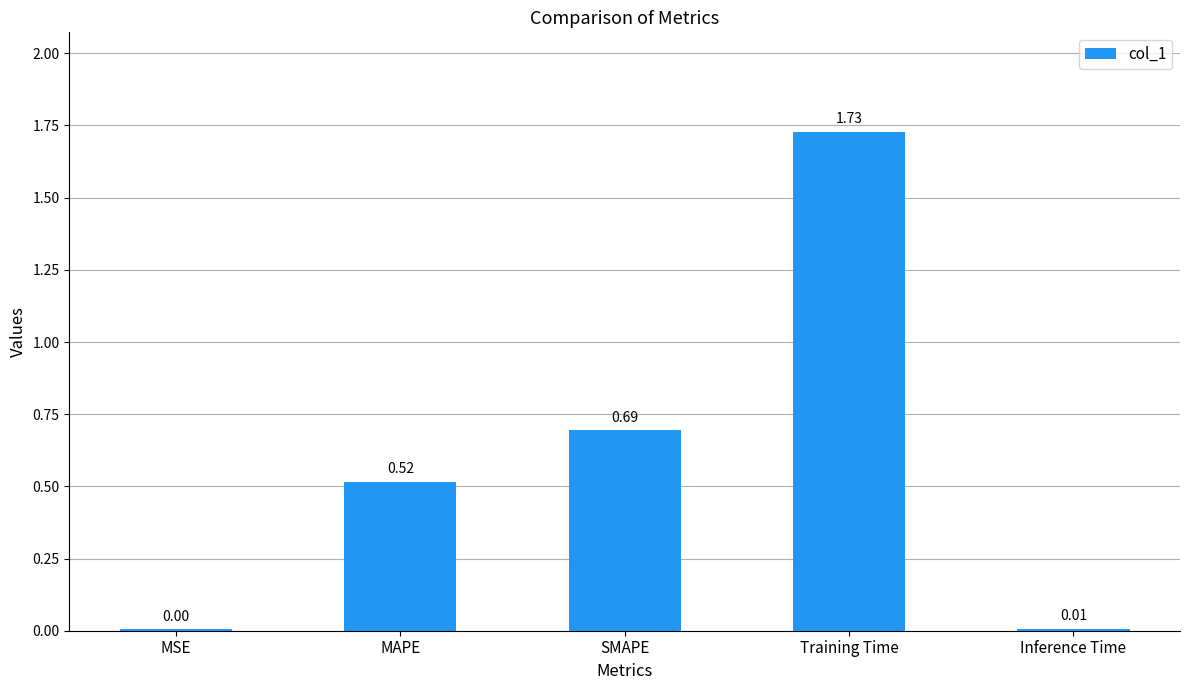

Which category has the highest value across all series?

Training Time